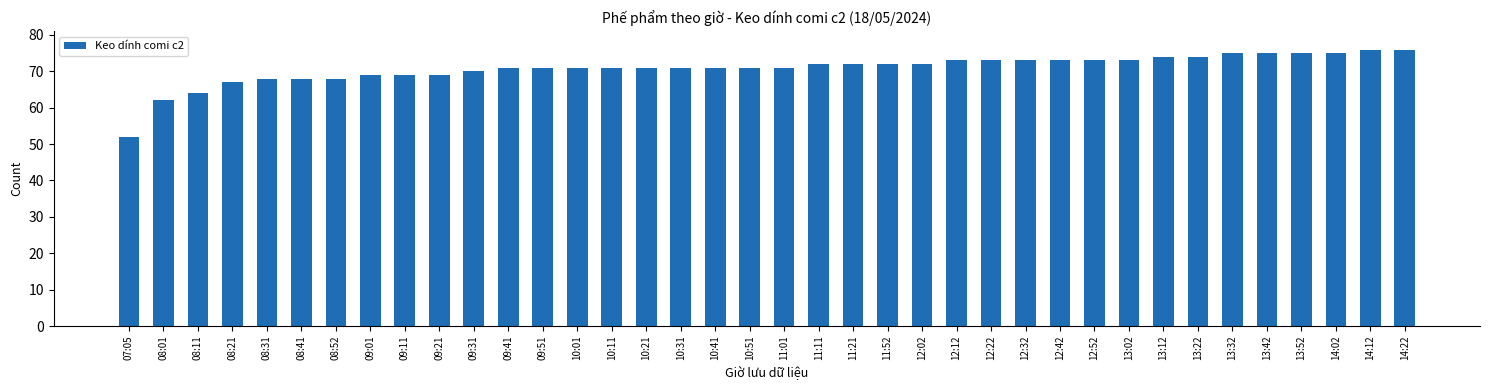

How many series are shown in this chart?

1